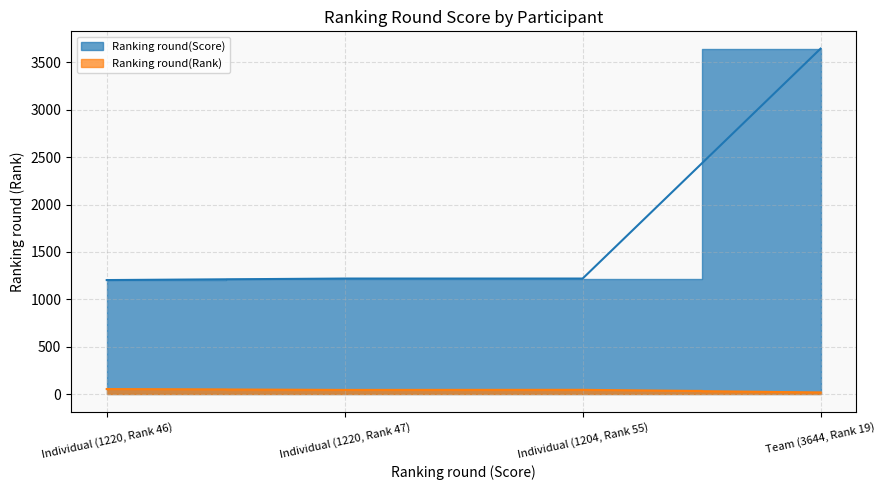

How many values are below 1220?

1